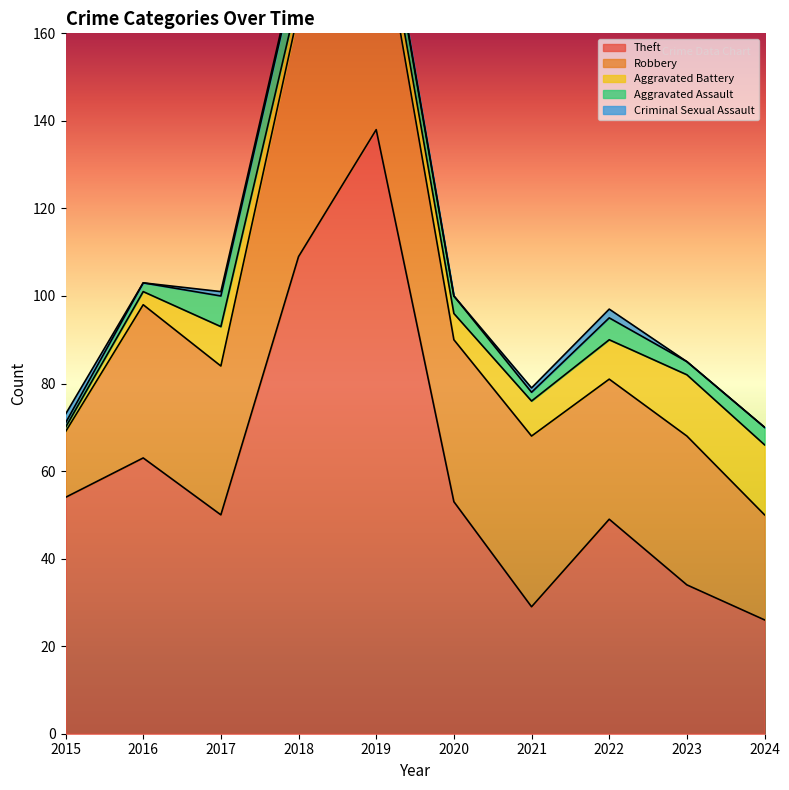

Which series has the largest total across all categories?

Theft